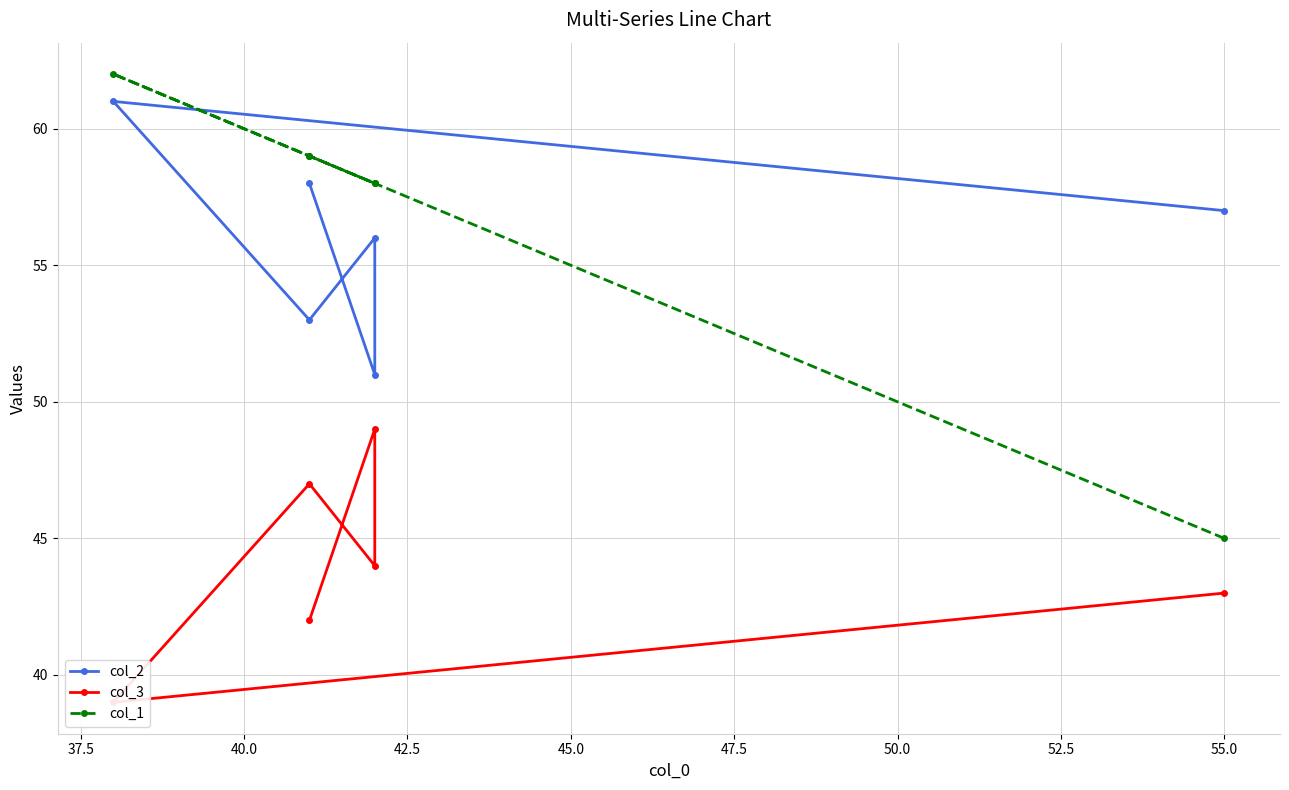

What is the average value of the col_1 series?

57